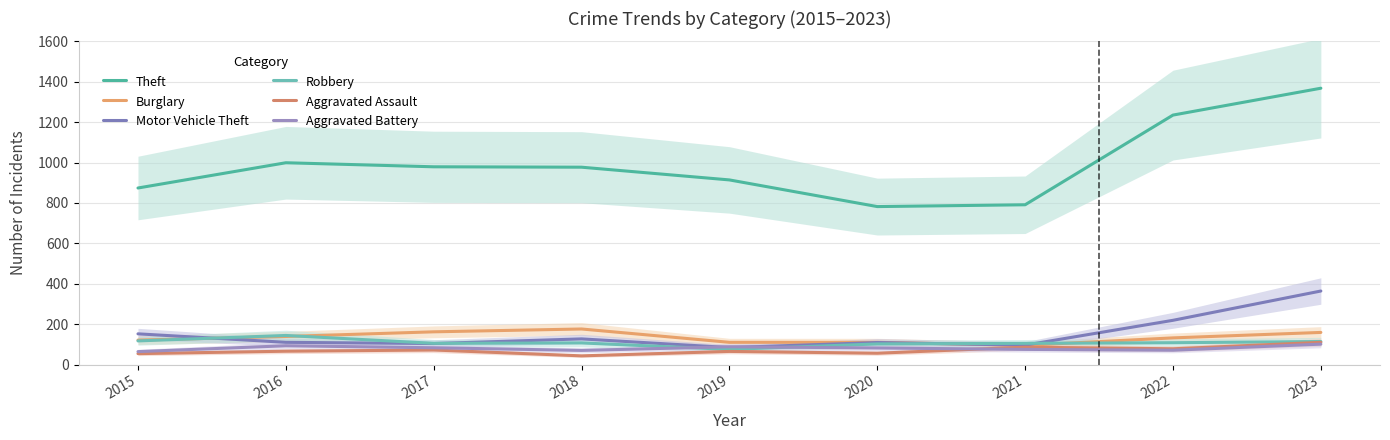

What is the difference between the maximum and minimum values in the Theft series?

586